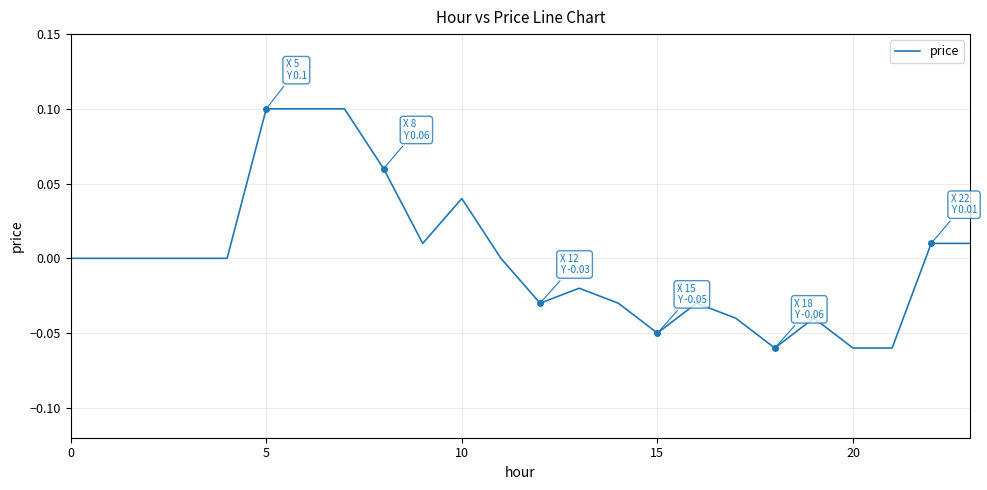

How many distinct data groups are displayed?

1